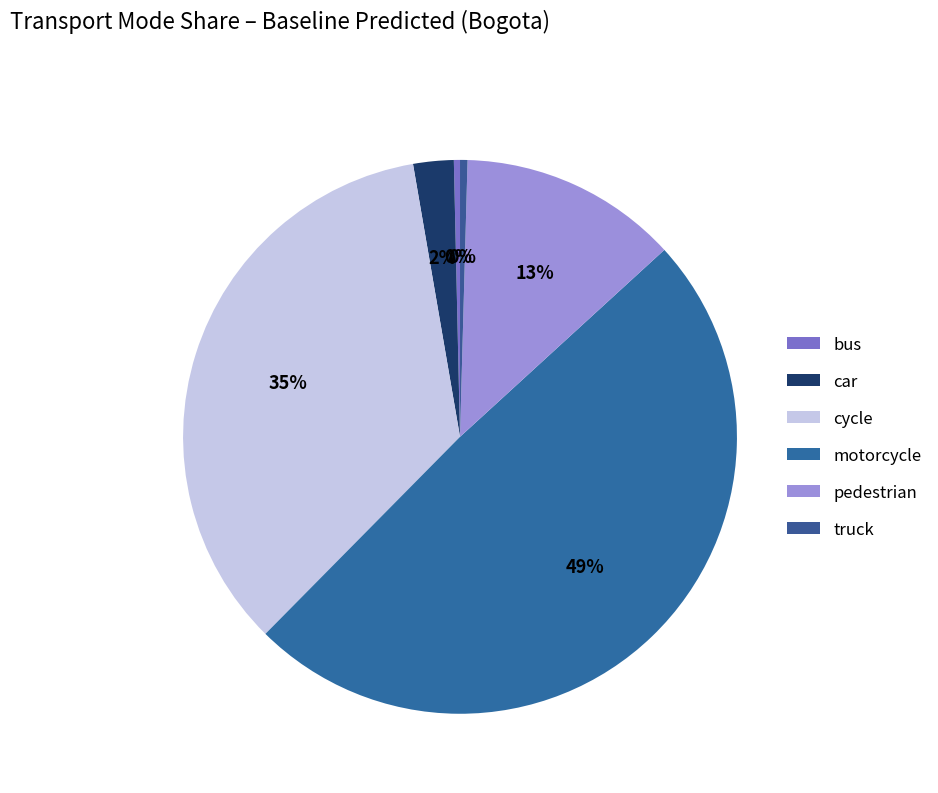

Count the number of slices in the pie.

6